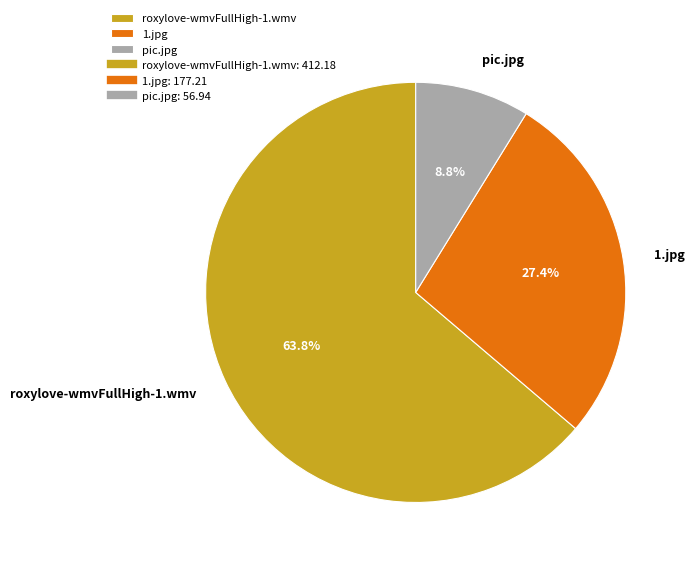

What percentage is NOT represented by pic.jpg?

91.2%